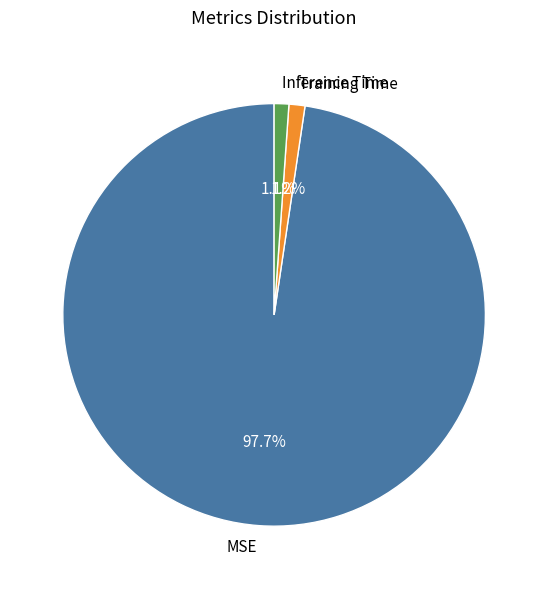

To the nearest percent, what portion does MSE represent?

98%